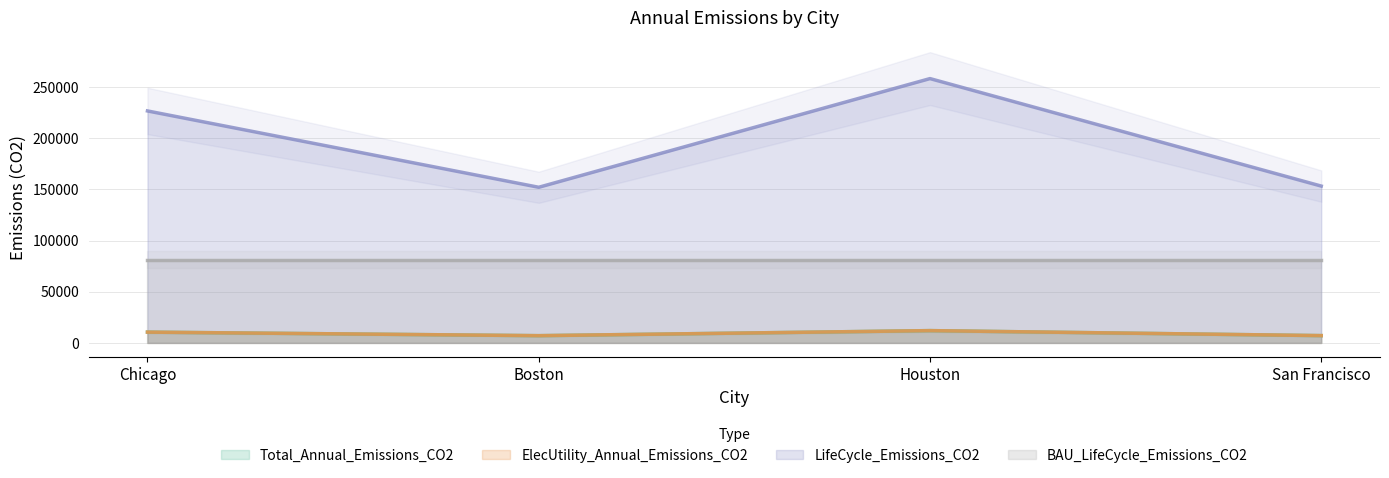

Where is ElecUtility_Annual_Emissions_CO2 nearest to the value 9533?

Chicago